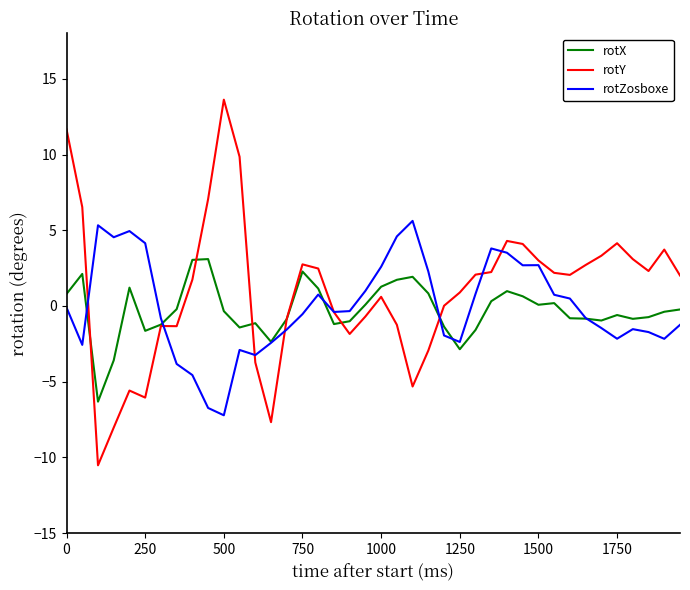

What is the minimum value for rotY?

-10.5